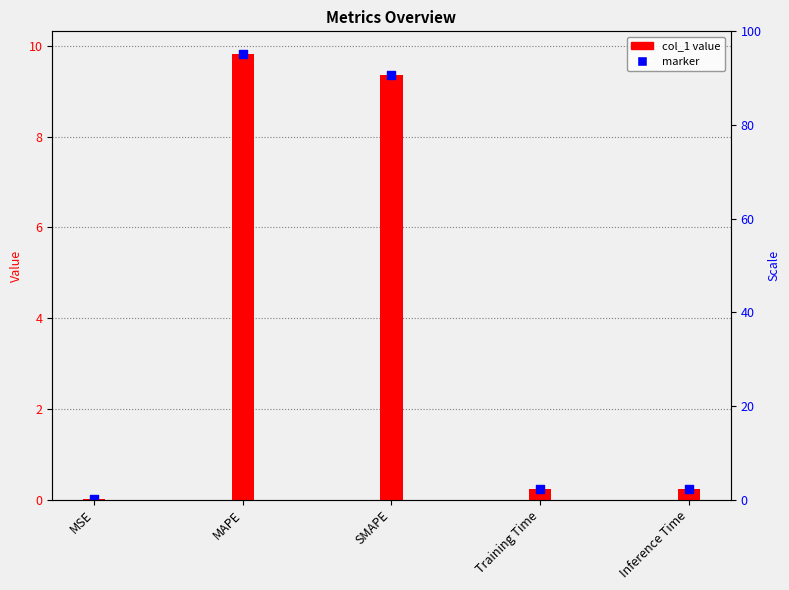

Which has a higher value, Inference Time or Training Time?

Inference Time